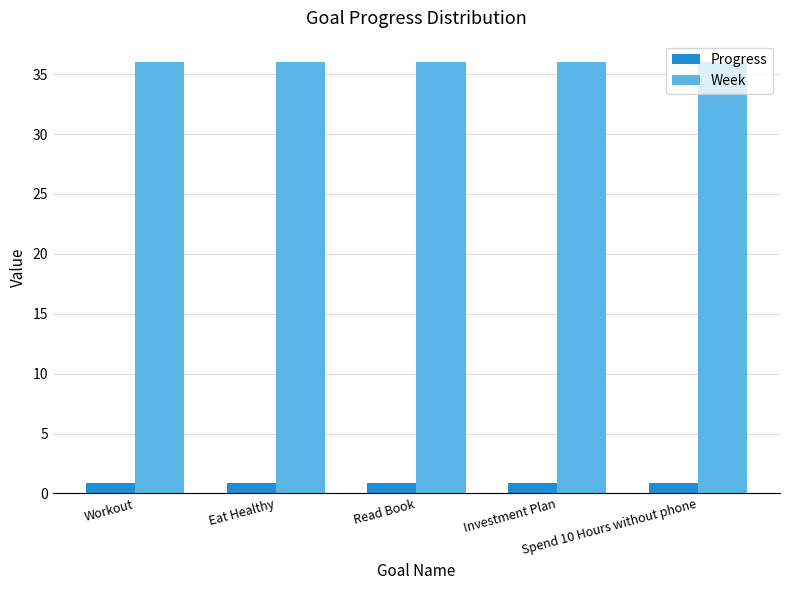

What is the total value across all series at Spend 10 Hours without phone?

36.9